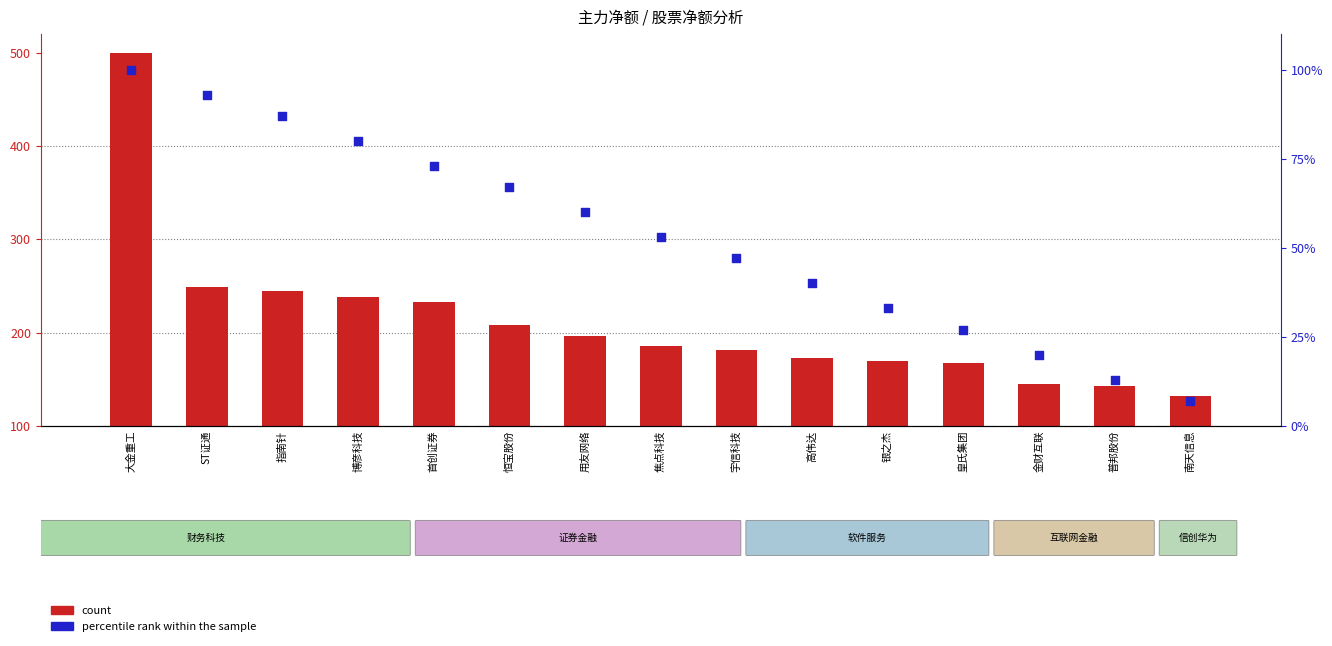

What is the total value across all series at 金财互联?

164.4